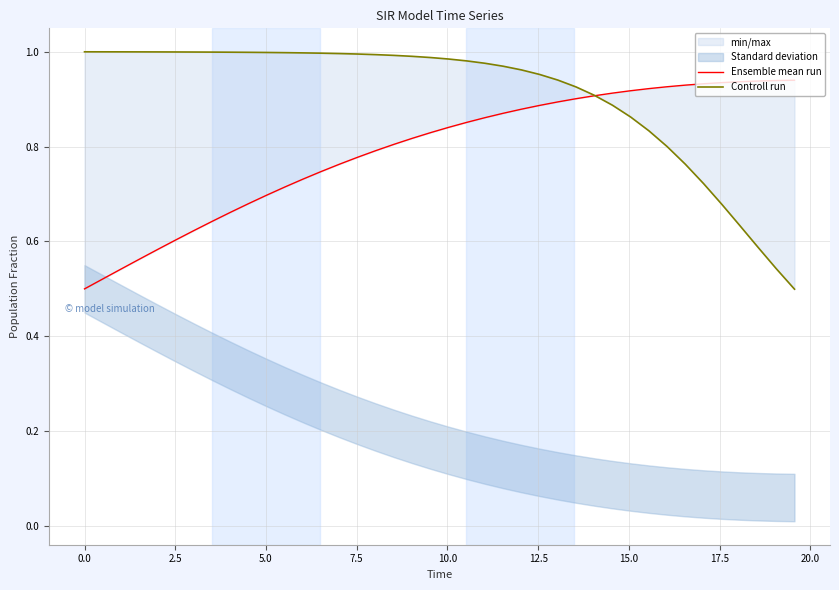

What is the maximum value for Controll run?

1.0